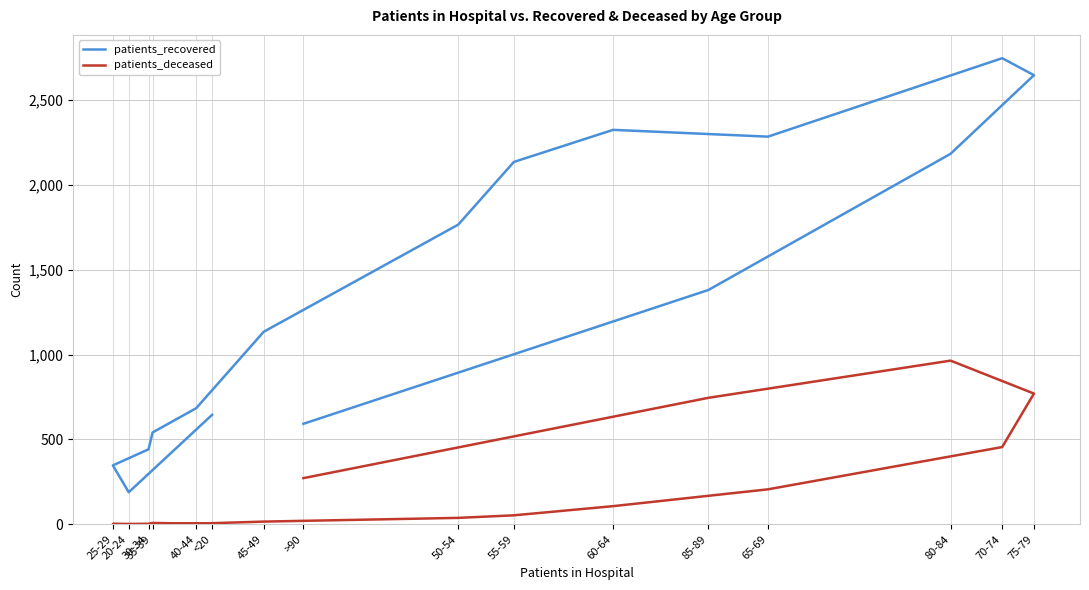

True or false: patients_recovered has more than 0 points higher than both neighbors.

True